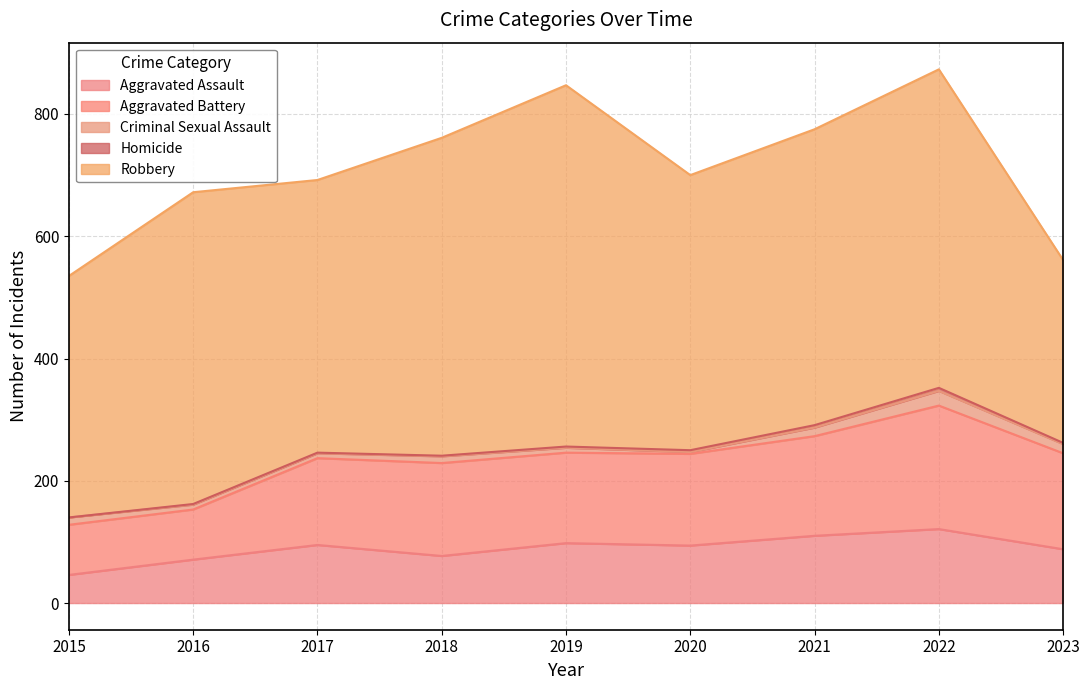

Where does the Criminal Sexual Assault series first go above 11?

2015